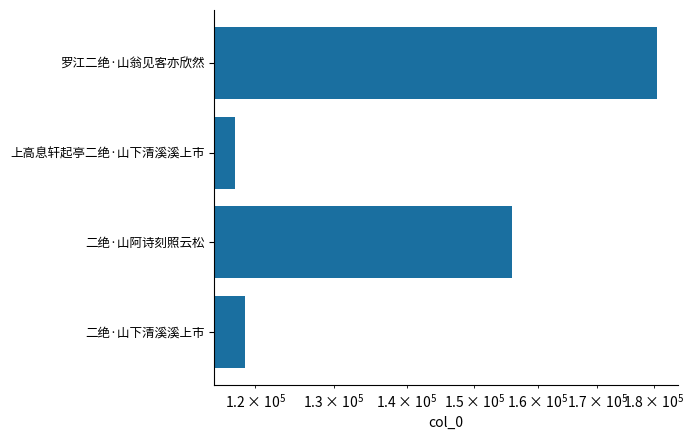

Count the number of data series in this chart.

1